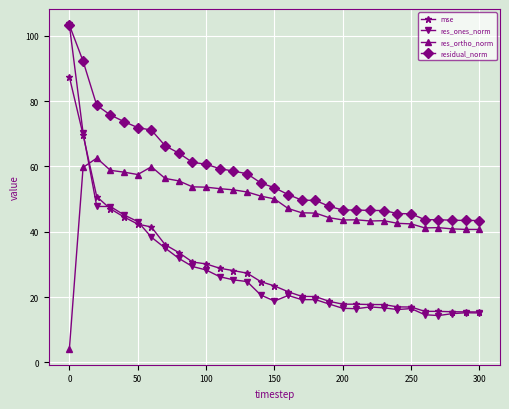

What are all the series names shown in the legend?

mse, res_ones_norm, res_ortho_norm, residual_norm